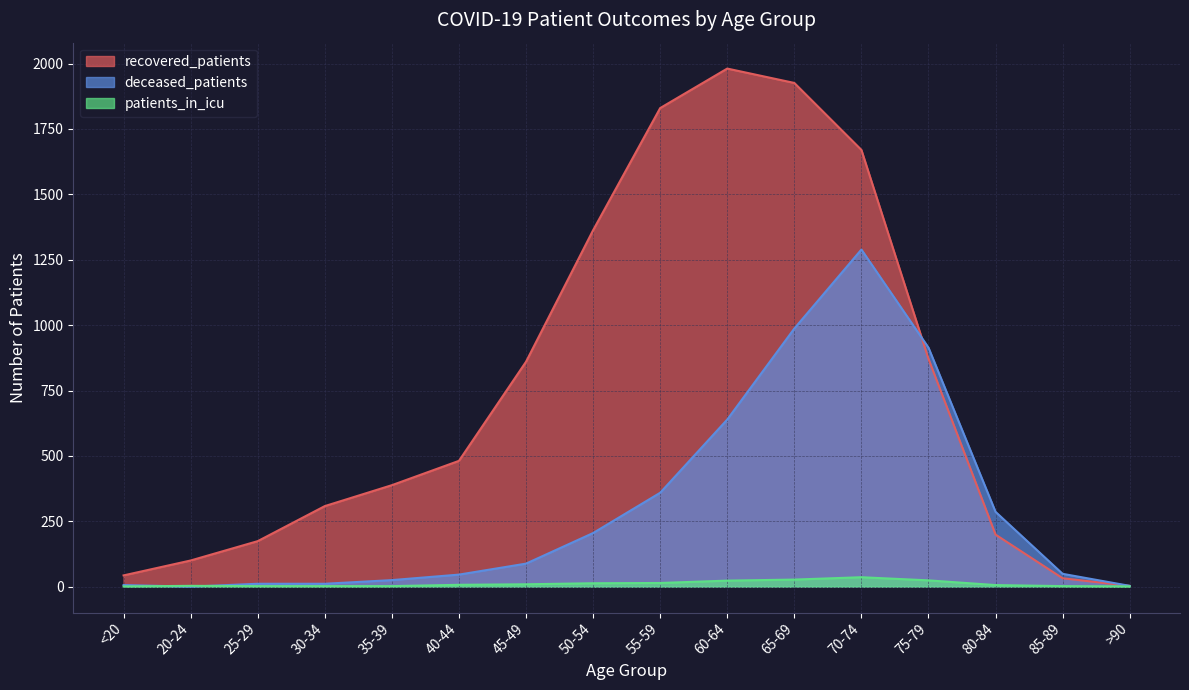

At how many categories does at least one series exceed 885?

6